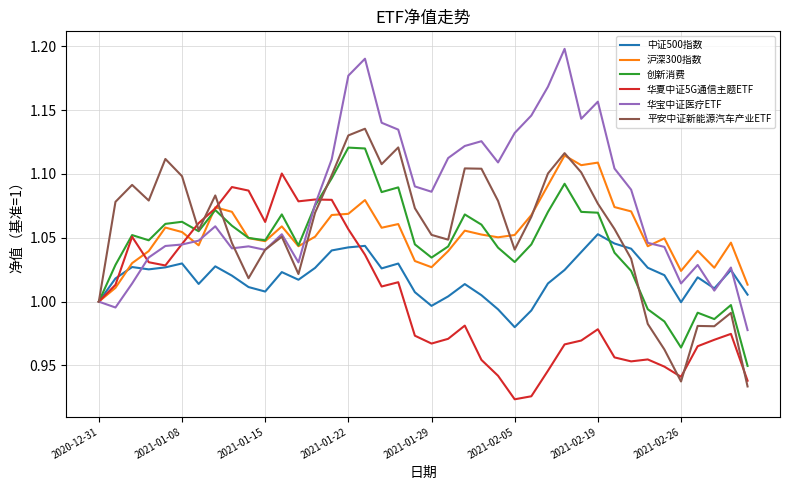

Which series has the largest total across all categories?

华宝中证医疗ETF